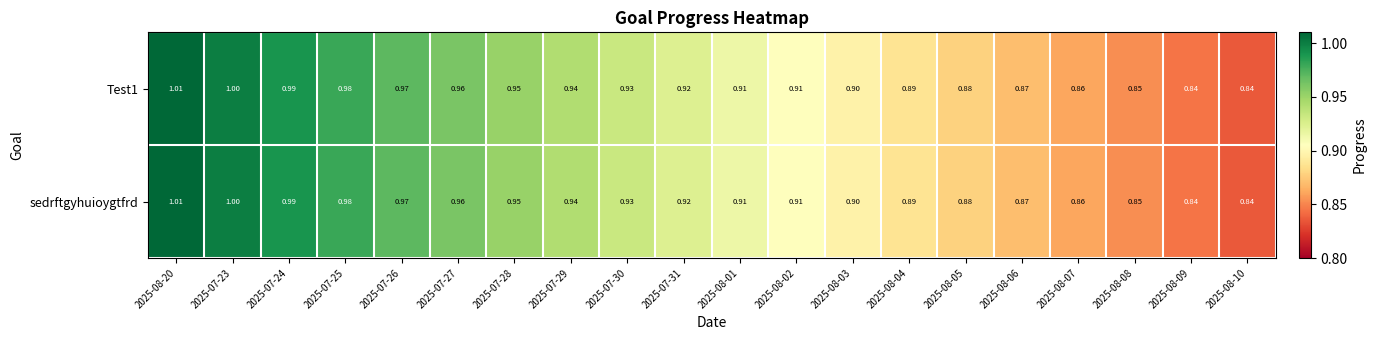

Is the value of Test1 at 2025-07-24 greater than the value of sedrftgyhuioygtfrd at 2025-07-29?

Yes